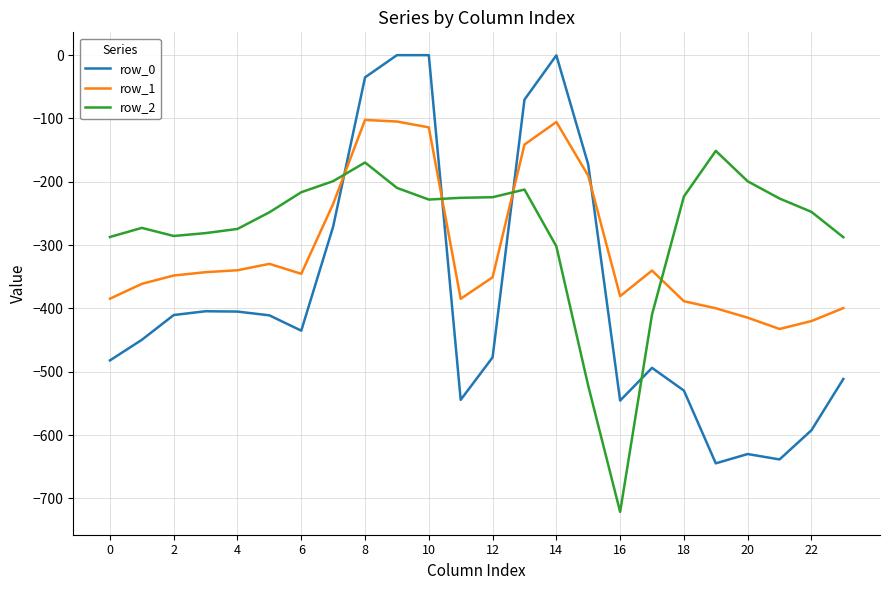

How many intersections are there between row_1 and row_0?

4